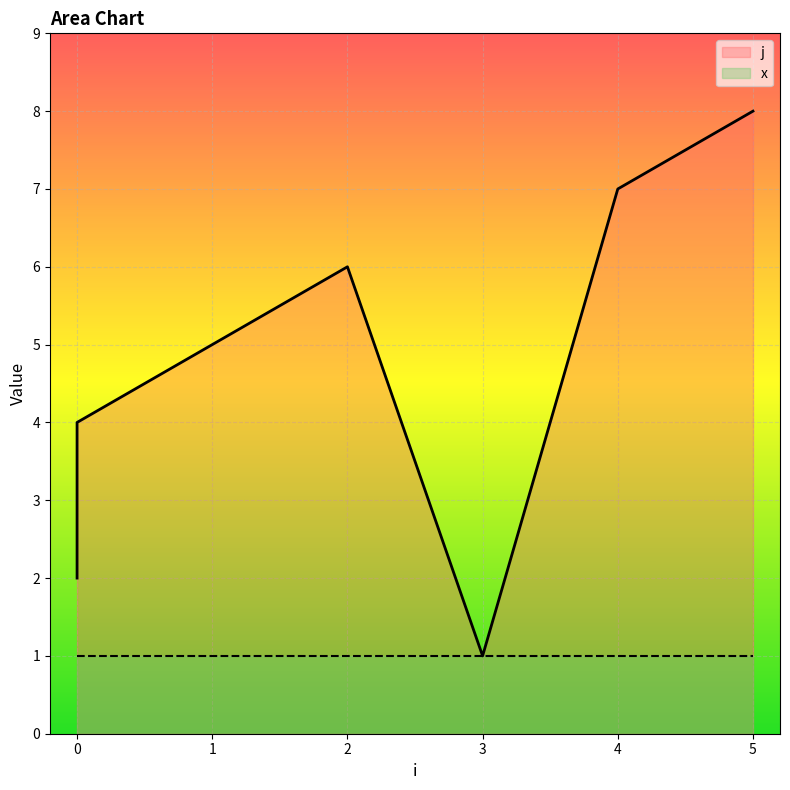

Rank the categories by value from highest to lowest.

5, 4, 2, 1, 0, 0, 0, 3